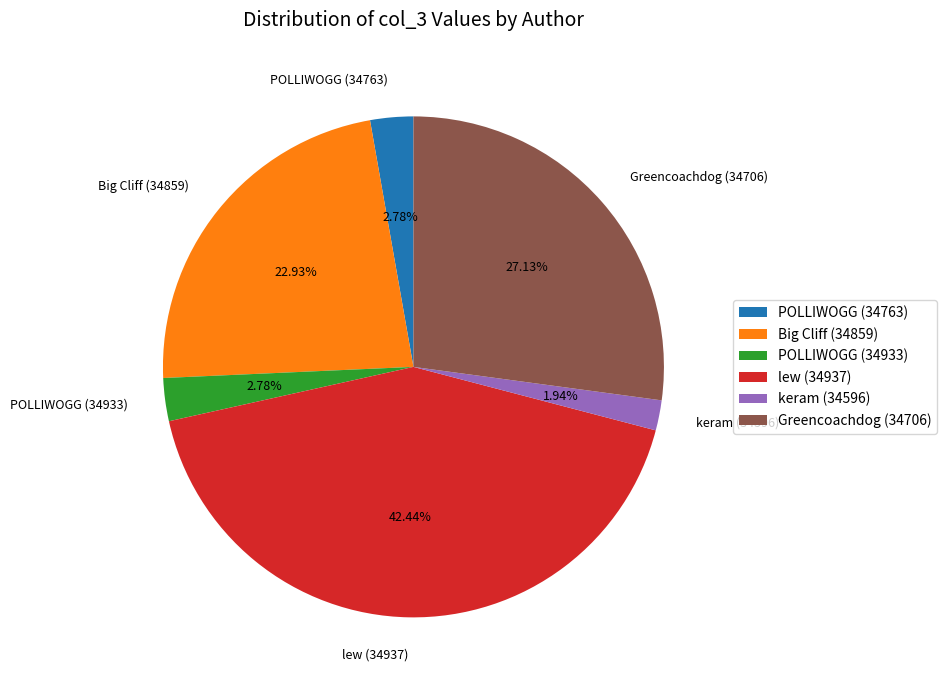

Is it true that Greencoachdog (34706) is 41% of the pie?

False